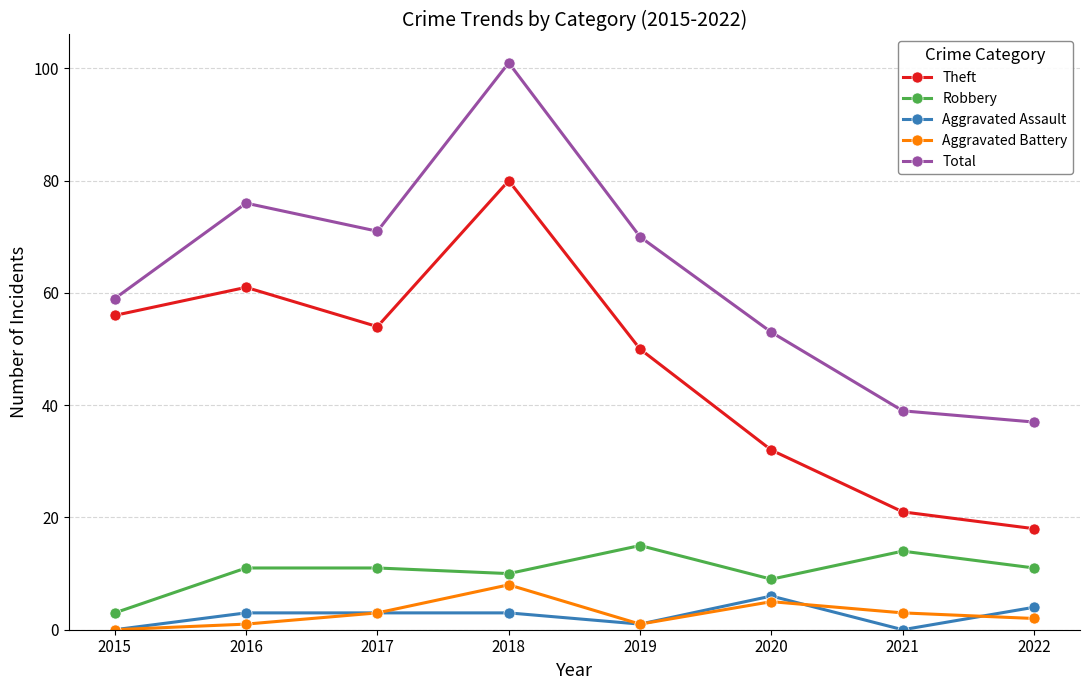

At 2022, list the series in order from largest to smallest.

Total, Theft, Robbery, Aggravated Assault, Aggravated Battery